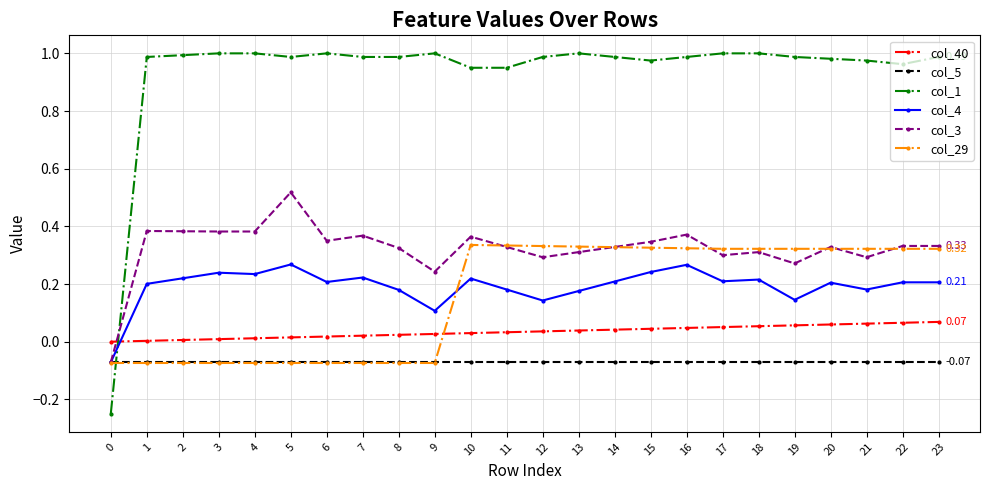

Which series has the largest range (max minus min)?

col_1